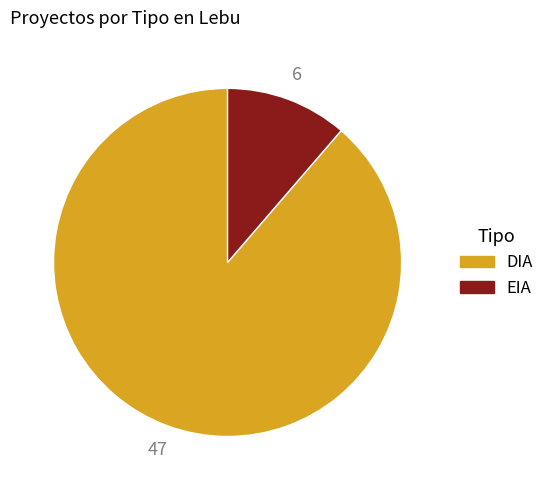

Is there a majority slice in this chart?

Yes